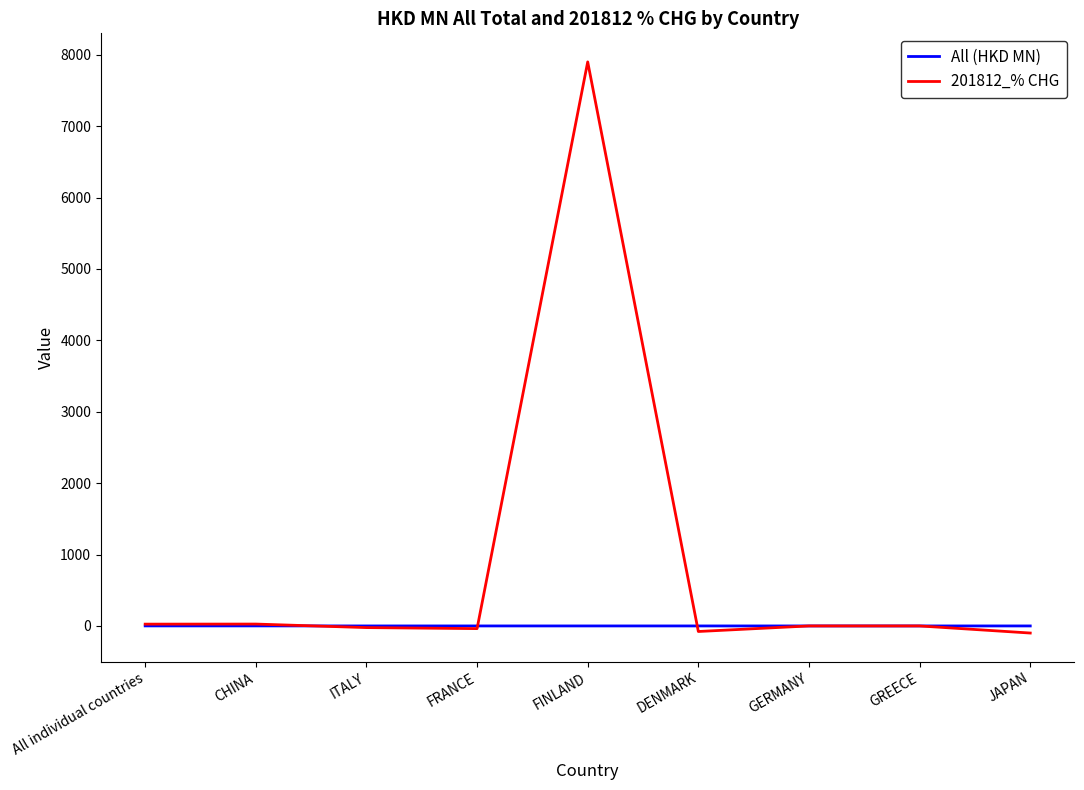

True or false: 201812_% CHG has a value of 0.0 at GREECE.

True